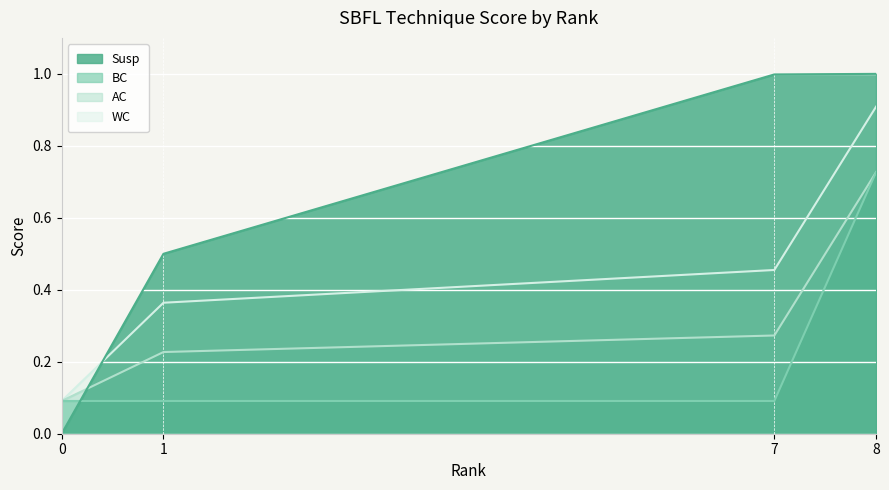

Which series has the largest total across all categories?

Susp